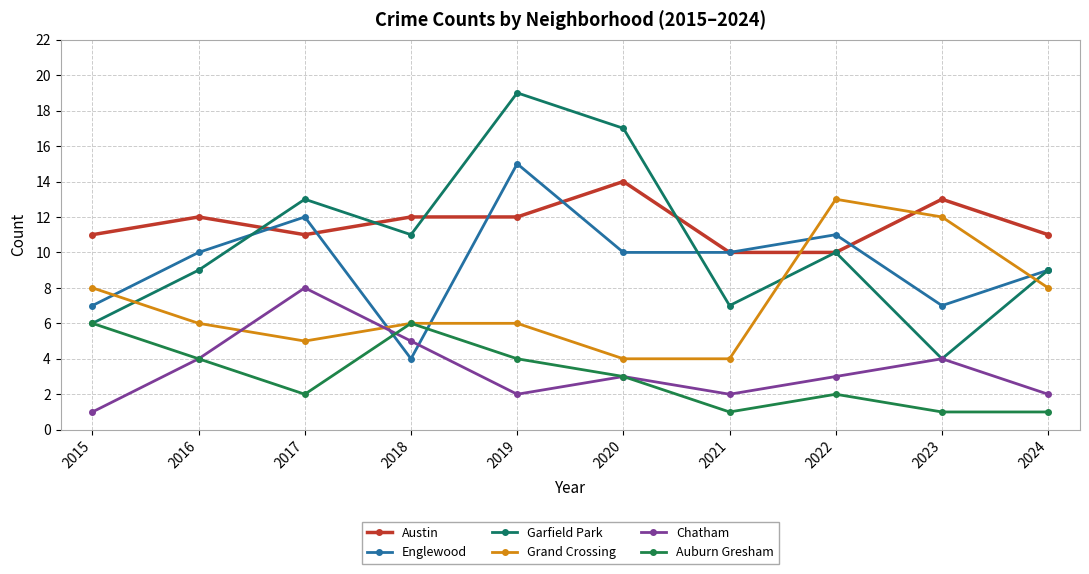

Reading right to left, transcribe all the data shown in this chart.

Austin: 11	13	10	10	14	12	12	11	12	11
Englewood: 9	7	11	10	10	15	4	12	10	7
Garfield Park: 9	4	10	7	17	19	11	13	9	6
Grand Crossing: 8	12	13	4	4	6	6	5	6	8
Chatham: 2	4	3	2	3	2	5	8	4	1
Auburn Gresham: 1	1	2	1	3	4	6	2	4	6